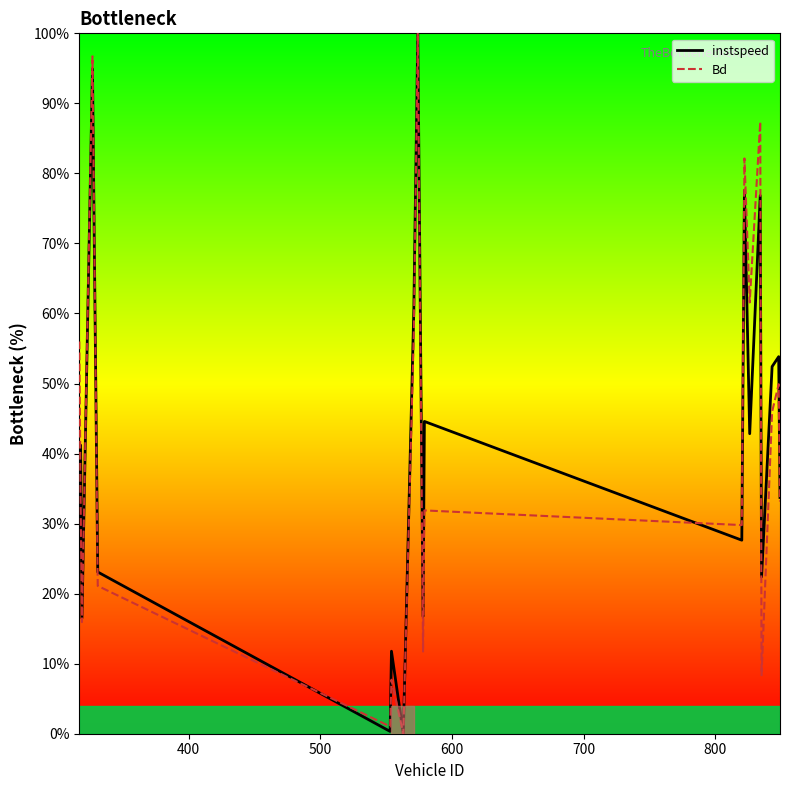

What is the maximum value for instspeed?

100.0